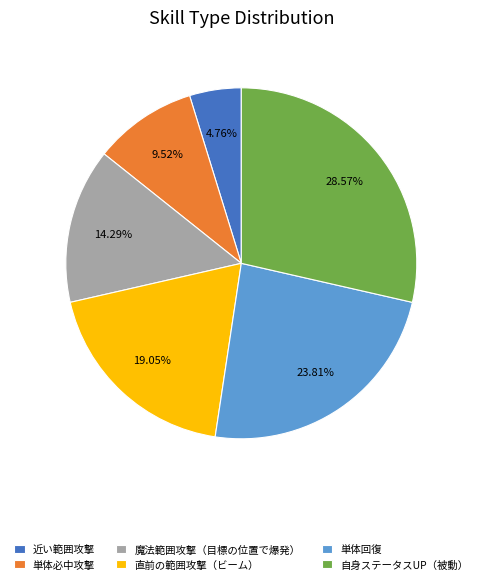

How many slices are in this pie chart?

6